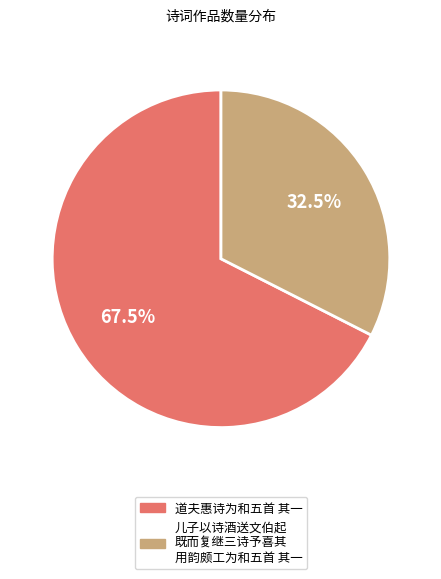

What is the ratio of the value at 儿子以诗酒送文伯起 既而复继三诗予喜其 用韵颇工为和五首 其一 to the value at 道夫惠诗为和五首 其一?

0.5